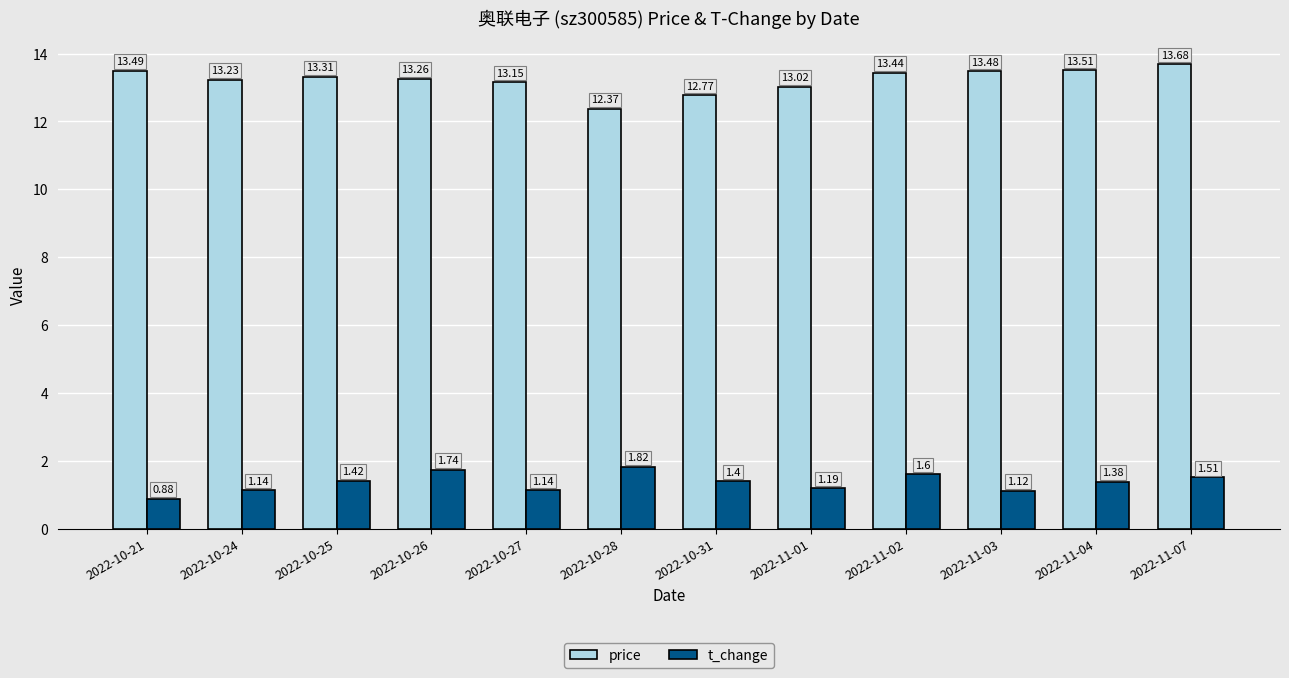

Which series has the largest total across all categories?

price